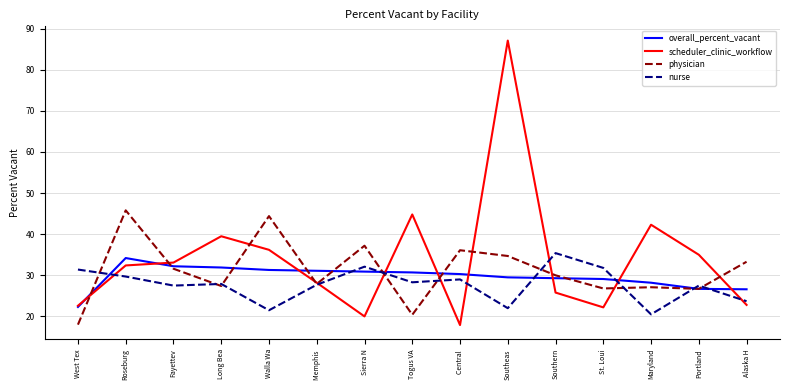

What is the lowest value of the physician series?

18.0